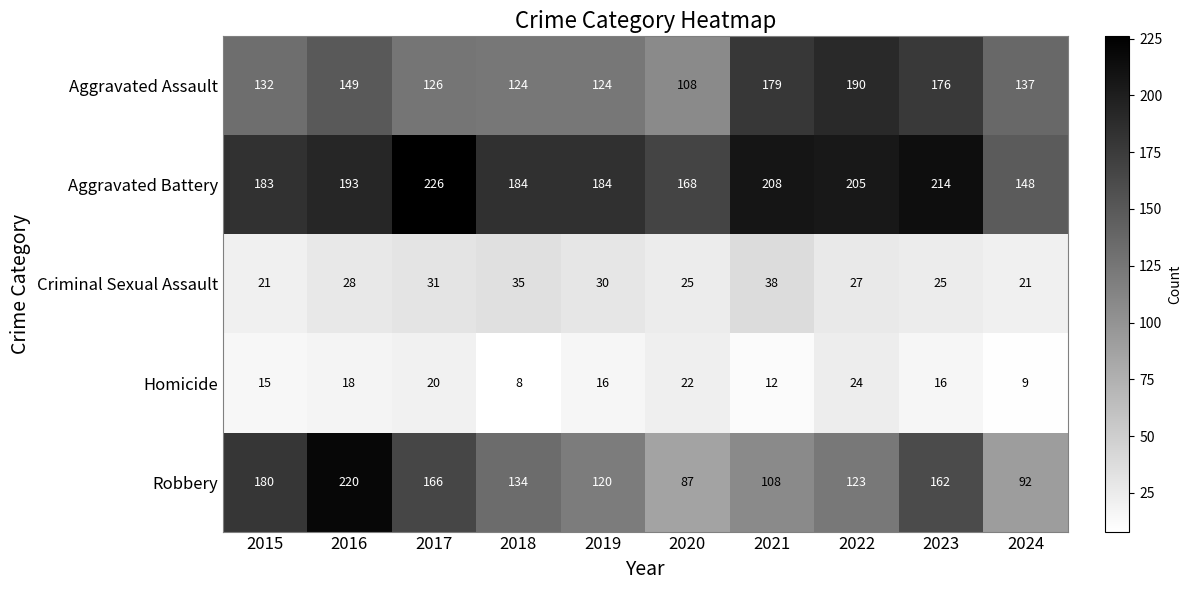

What is the difference between the second highest and minimum values in the Homicide series?

14